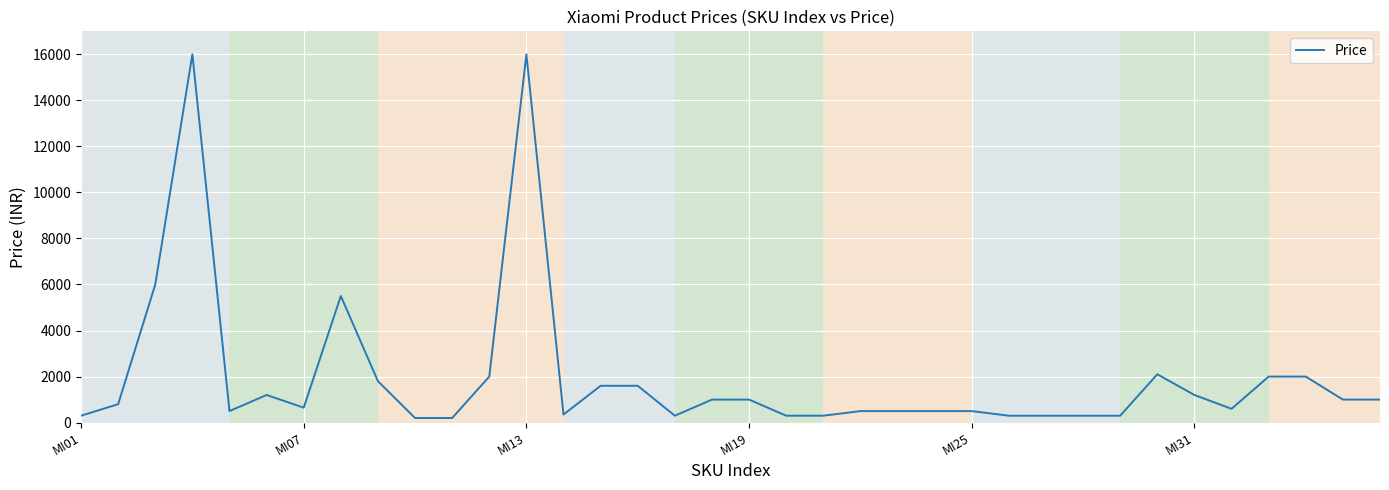

How many distinct data groups are displayed?

1